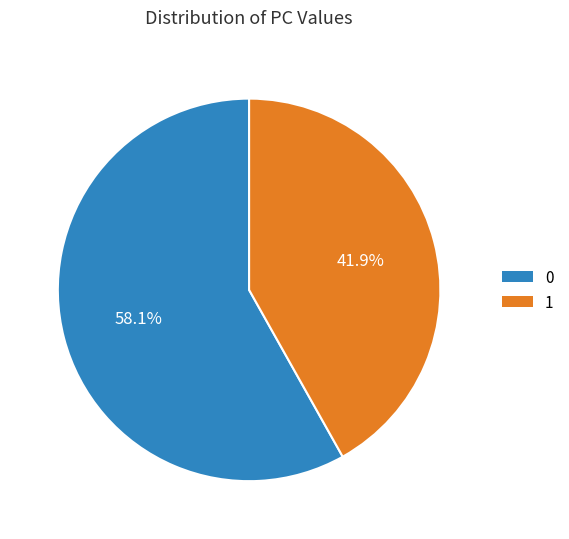

Which category has the smallest portion of the pie?

1